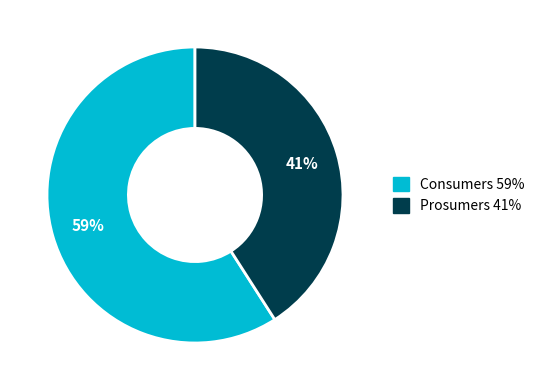

What is the smallest slice in the pie chart?

Prosumers